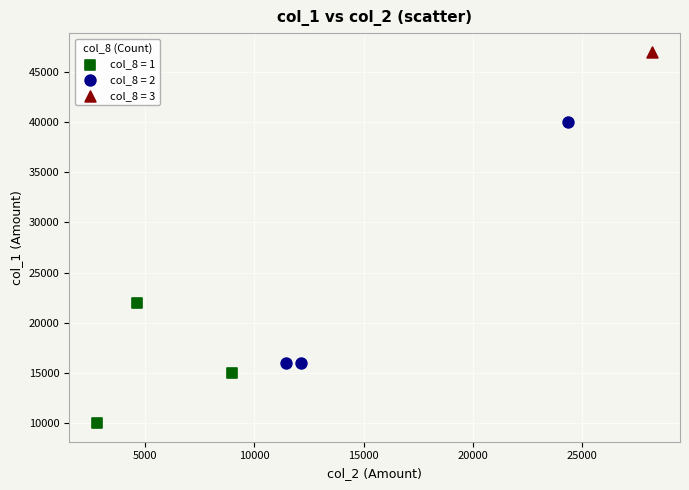

Which series reaches the minimum Y coordinate?

col_8 = 1